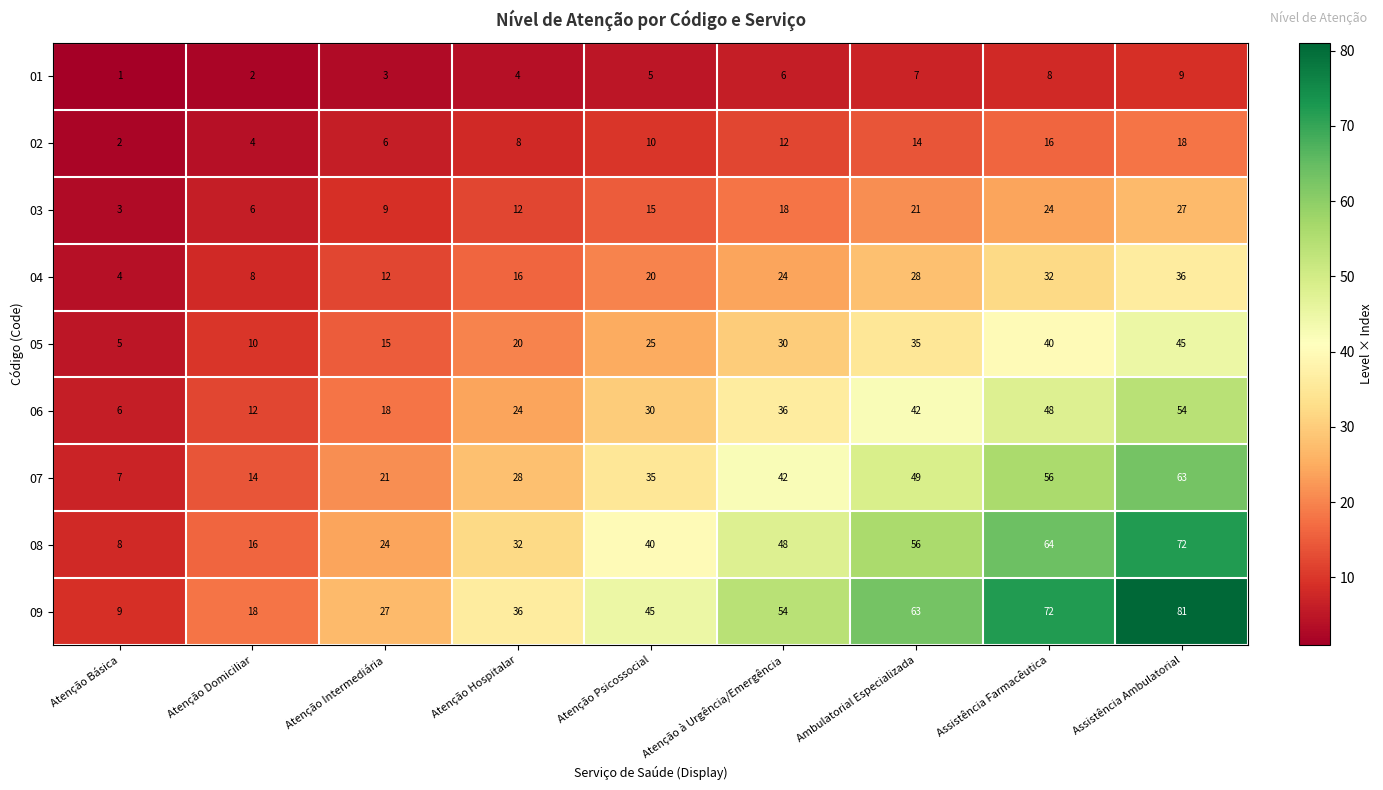

What is the difference between the 09 values at Atenção Intermediária and Atenção Psicossocial?

18